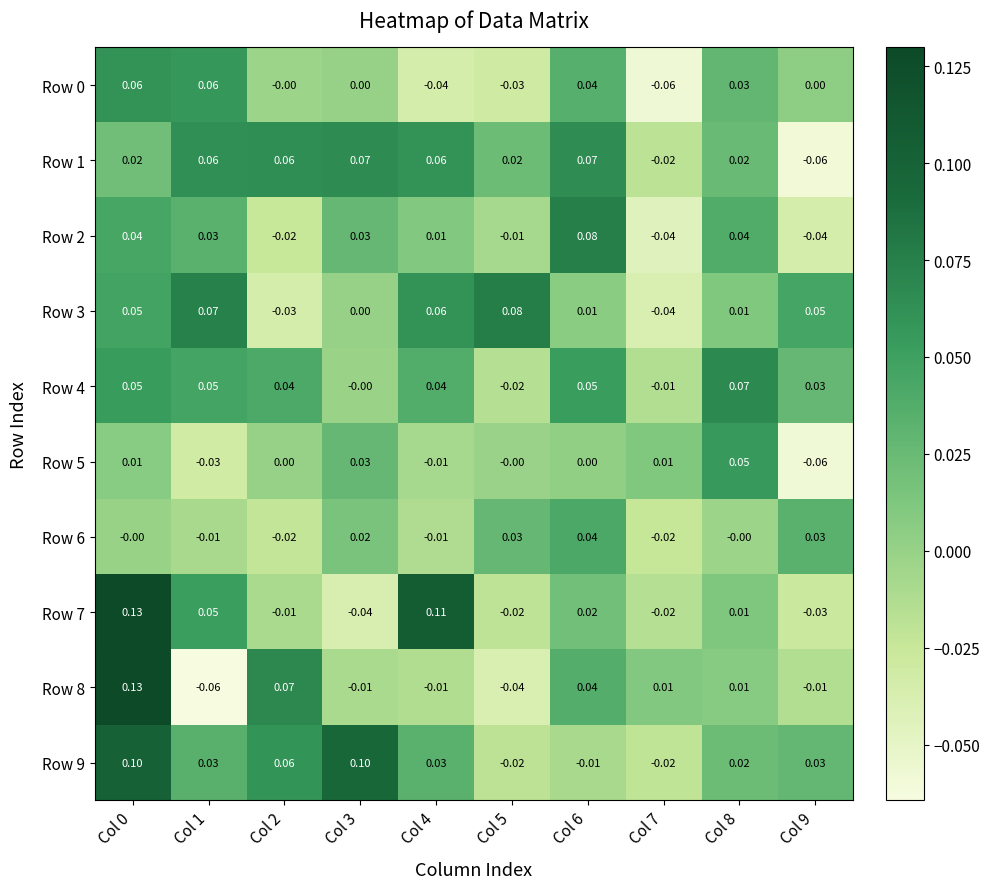

How many data points in Row 6 are less than 0?

4